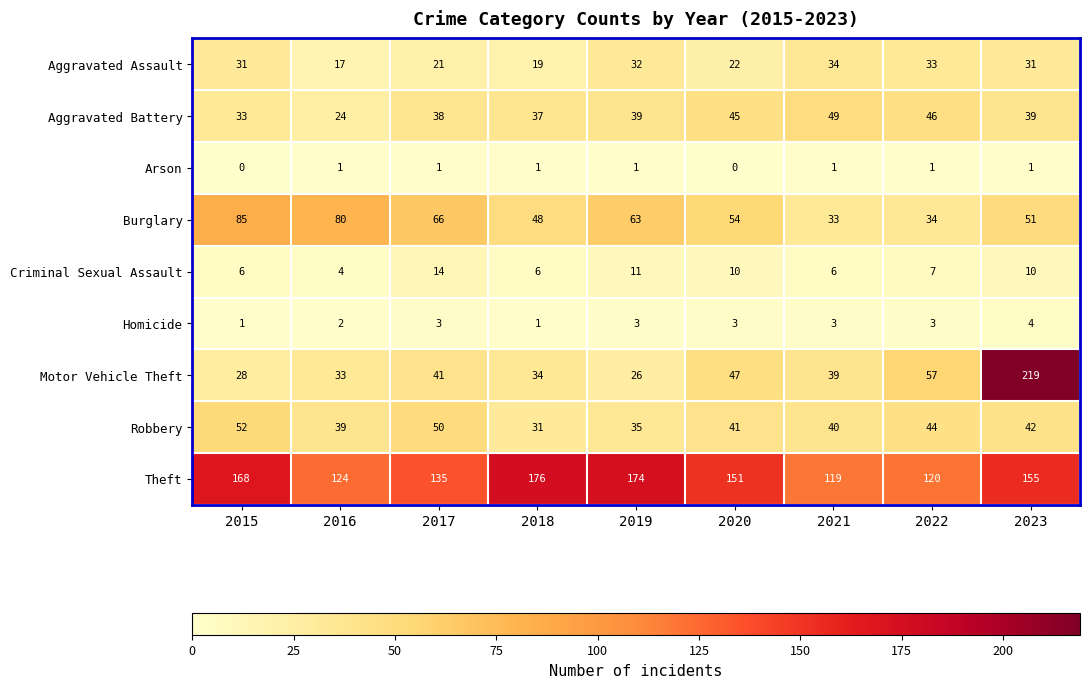

What is the sum of the Burglary values at 2016 and 2022?

114